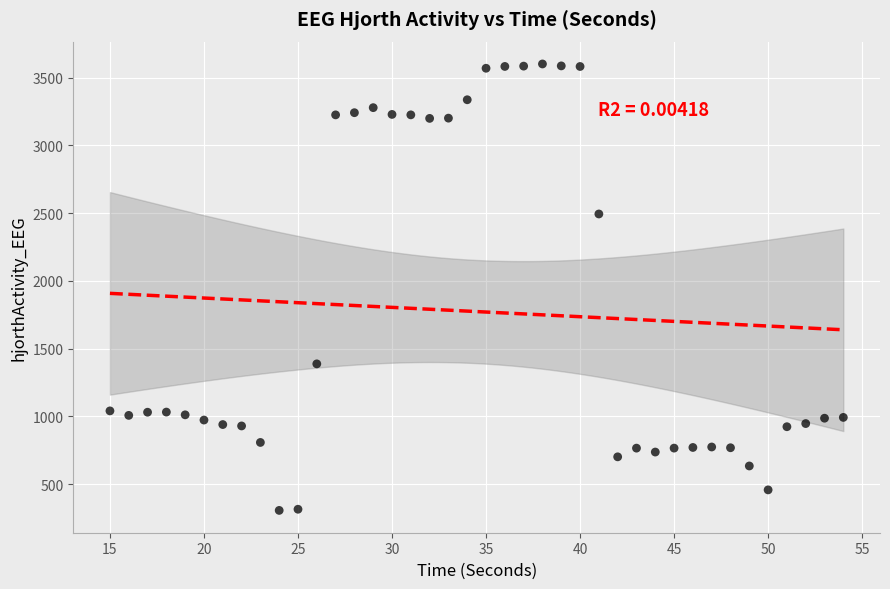

What is the range of X values (max minus min)?

39.0